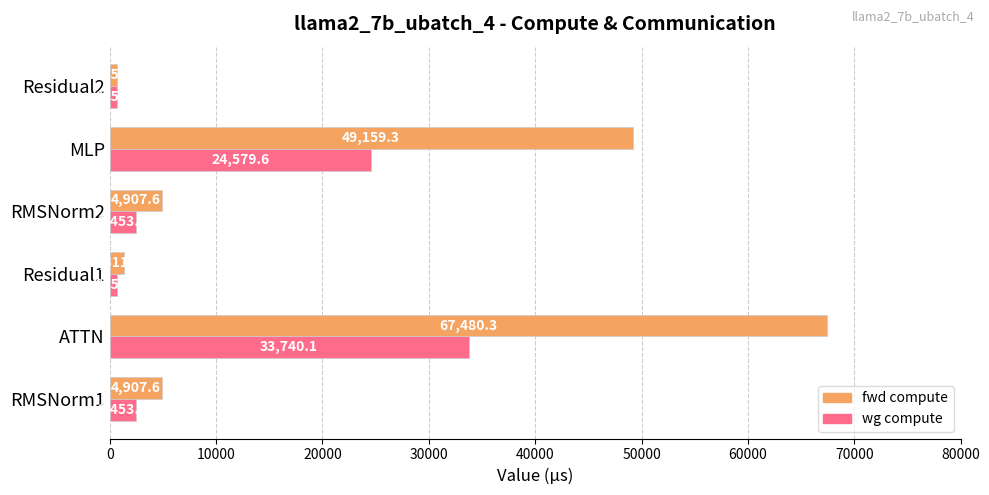

What is the difference between the maximum and minimum values in the fwd compute series?

66824.8